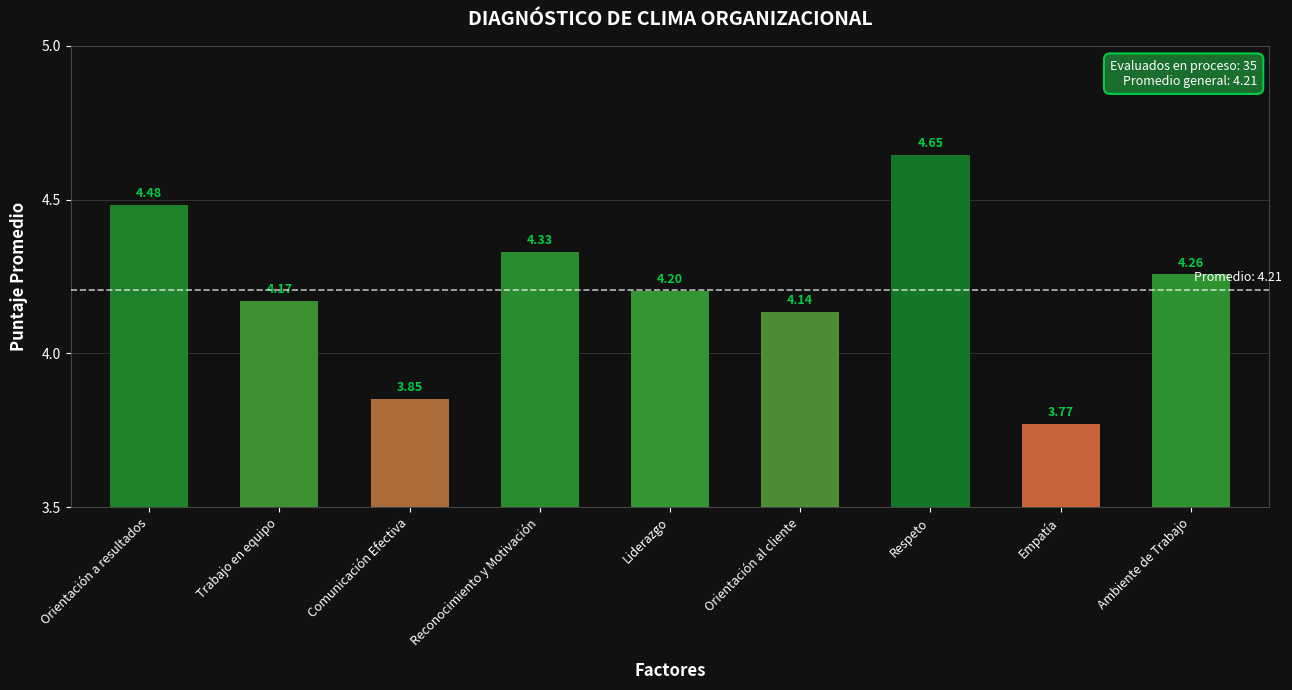

Rank the categories by value from lowest to highest.

Empatía, Comunicación Efectiva, Orientación al cliente, Trabajo en equipo, Liderazgo, Ambiente de Trabajo, Reconocimiento y Motivación, Orientación a resultados, Respeto